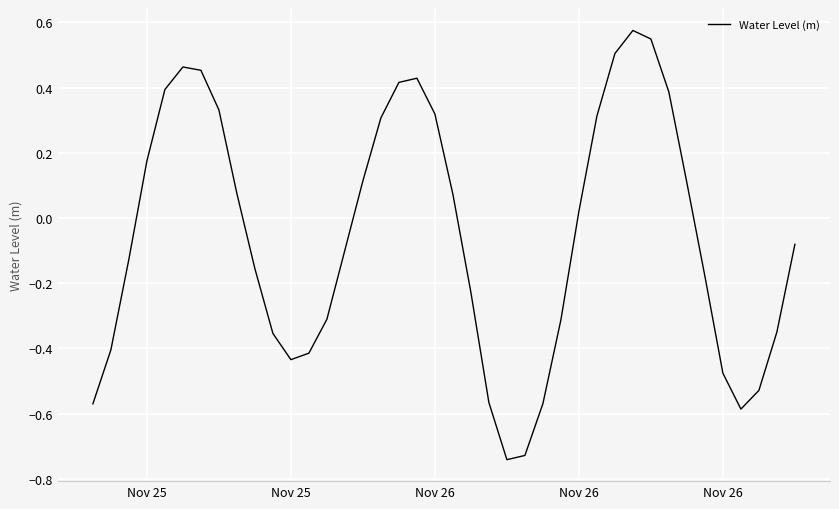

How many positive values are there?

19